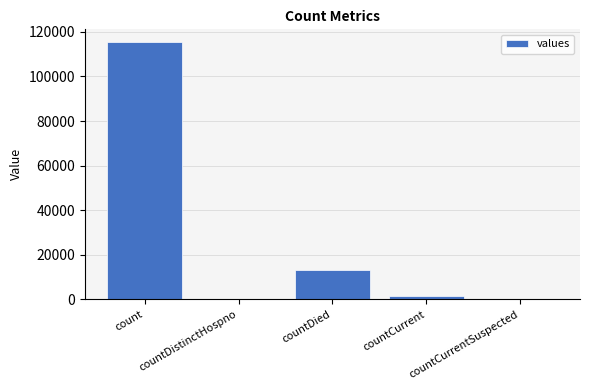

What is the sum of all values?

130105